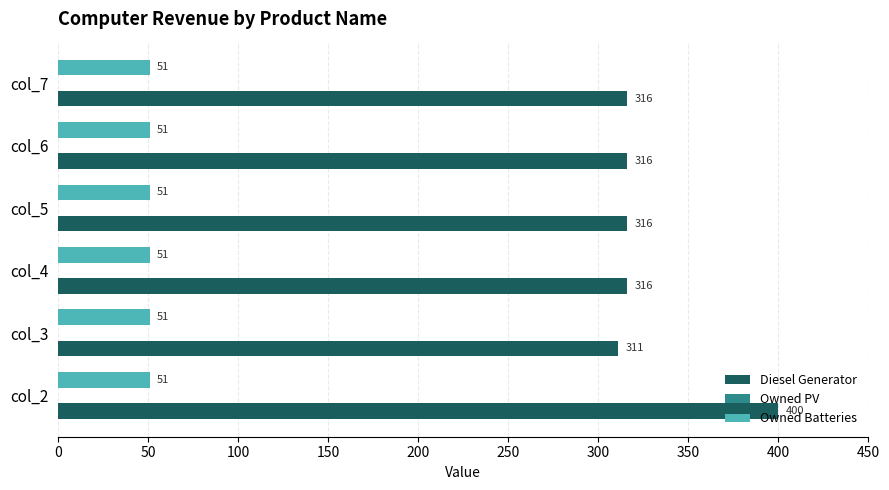

Which series has the widest spread of values?

Diesel Generator